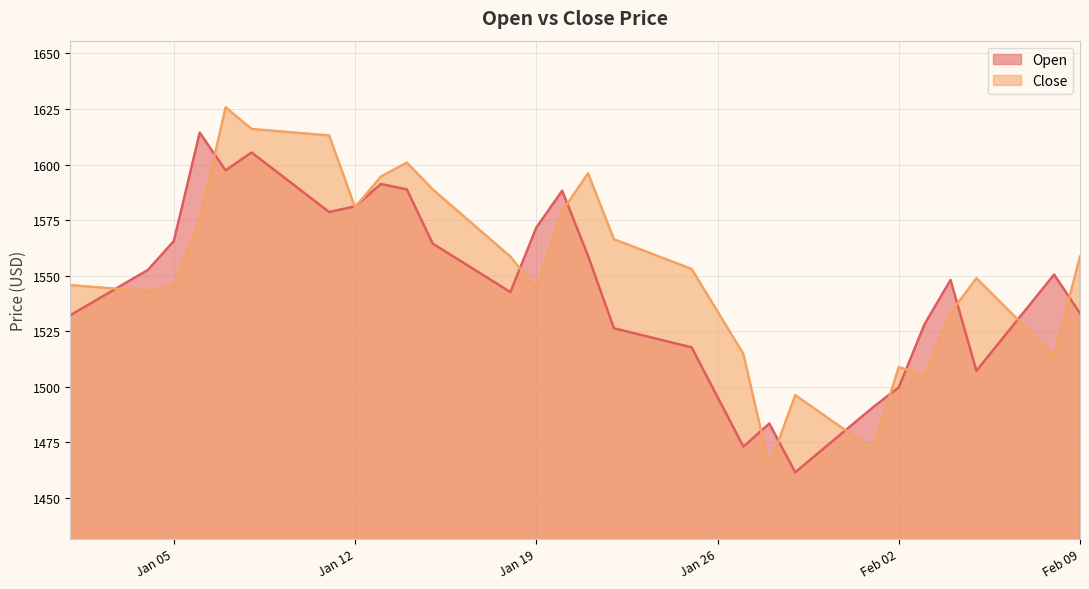

Which series has the largest total across all categories?

Close